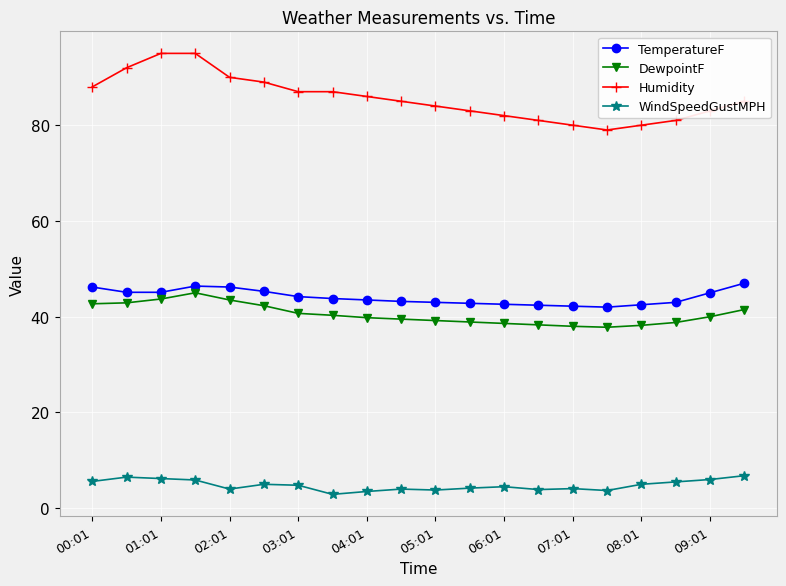

At how many categories does at least one series exceed 9?

20